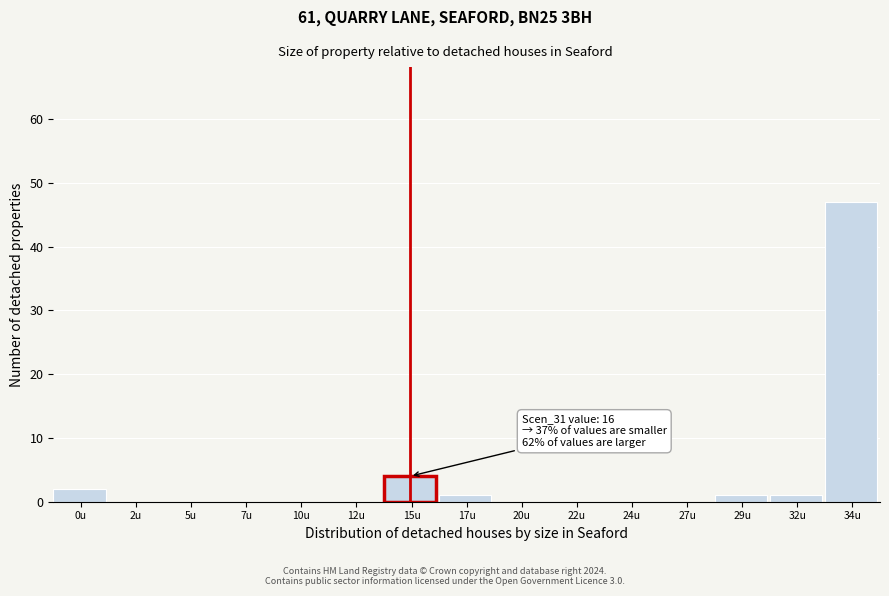

Reading left to right, what are all the values shown in this chart?

0u=2	2u=0	5u=0	7u=0	10u=0	12u=0	15u=4	17u=1	20u=0	22u=0	24u=0	27u=0	29u=1	32u=1	34u=47